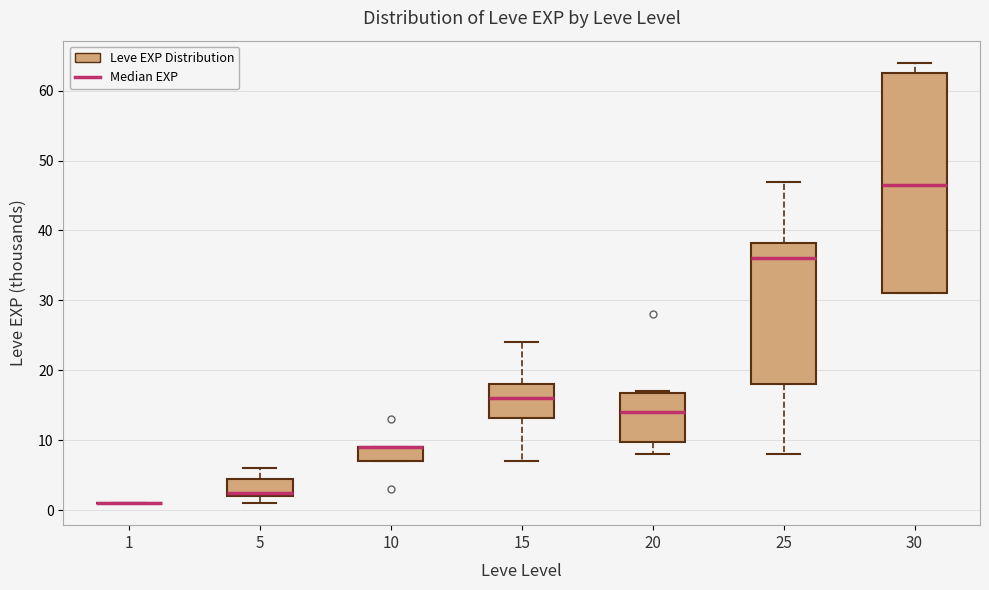

Reading left to right, read every box against the y-axis: the position of its median line, the range the box covers, and the ends of its whiskers. The values are not printed on the chart, so give them approximately, as read against the axis.

1: box collapsed to a line at 1, whiskers 1 to 1
5: median 3, box 2 to 5, whiskers 1 to 6
10: median 9 (drawn on the box's upper edge), box 7 to 9, whiskers 7 to 9
15: median 16, box 13 to 18, whiskers 7 to 24
20: median 14, box 10 to 17, whiskers 8 to 17
25: median 36, box 18 to 38, whiskers 8 to 47
30: median 47, box 31 to 63, whiskers 31 to 64